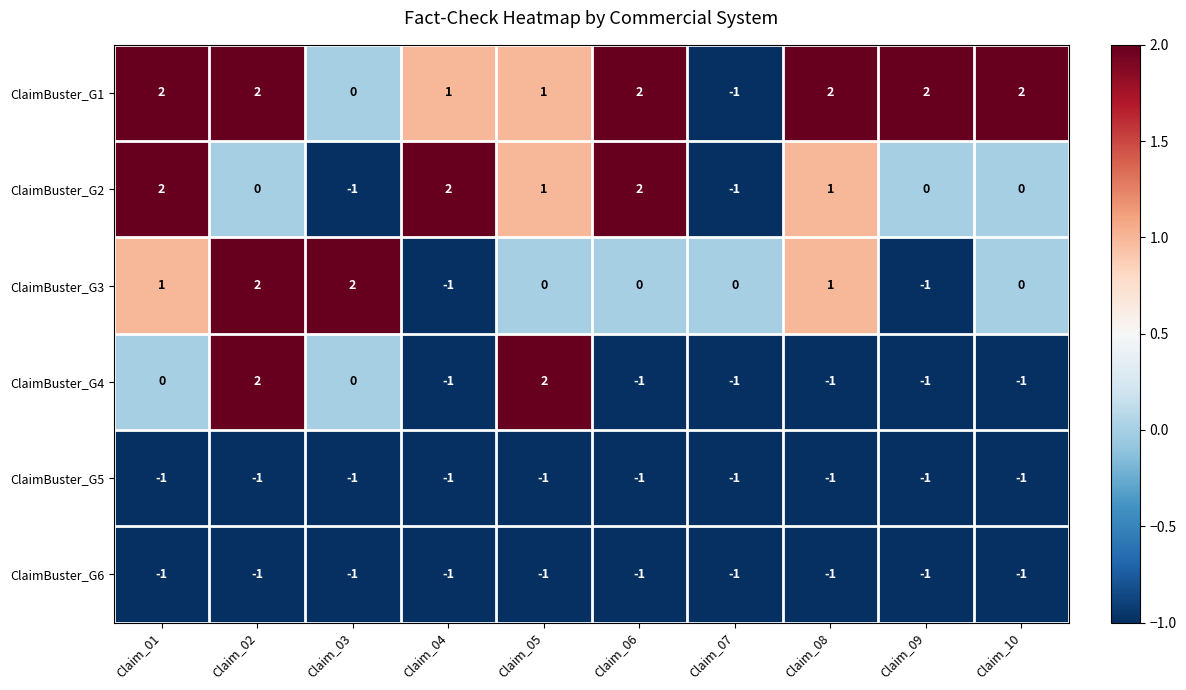

How many negative values does the ClaimBuster_G4 series have?

6